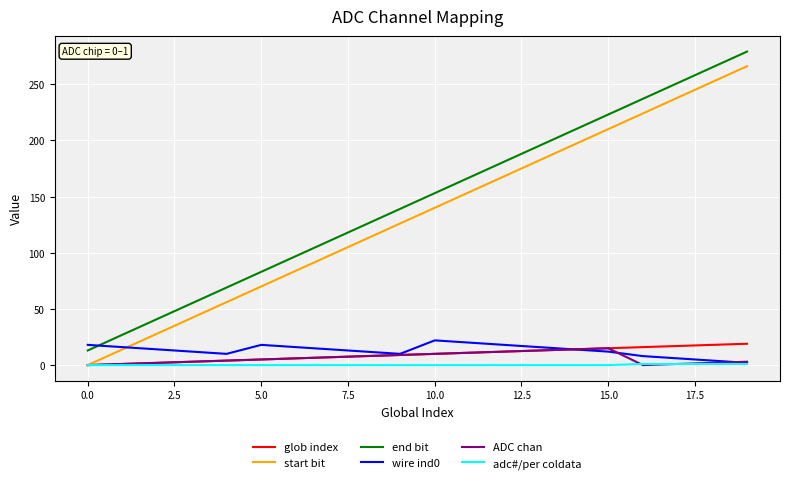

What is the highest value of the glob index series?

19